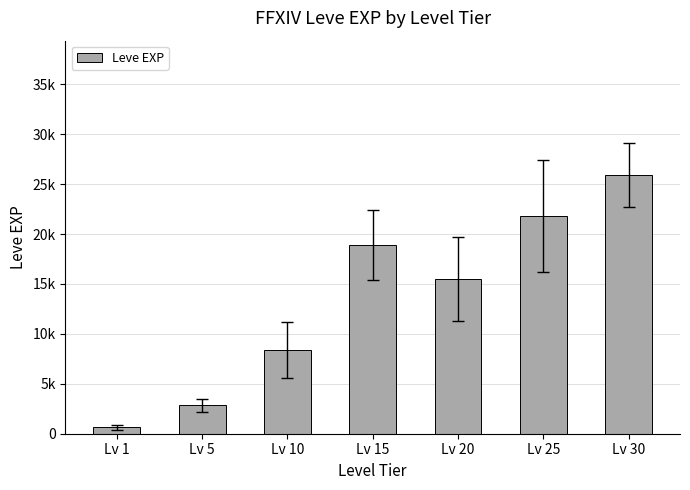

Are the bars horizontal?

No